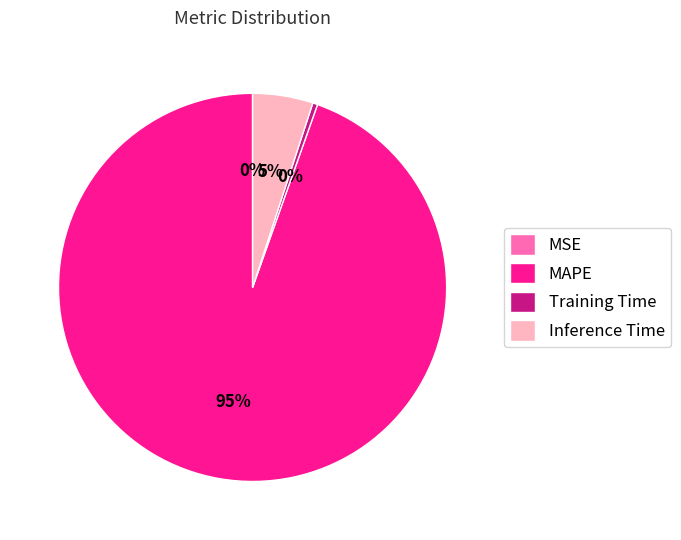

To the nearest percent, what is the combined percentage of Inference Time and Training Time?

5%